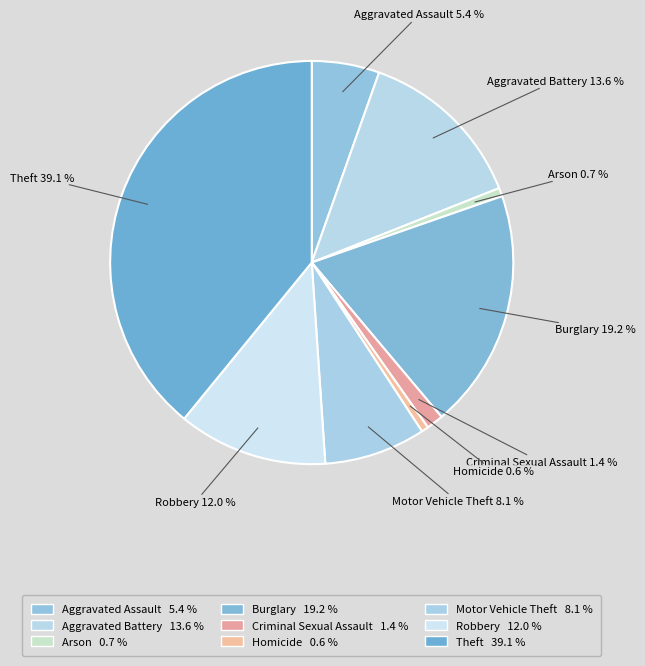

Approximately how many times larger is the value at Criminal Sexual Assault compared to Burglary?

0.1